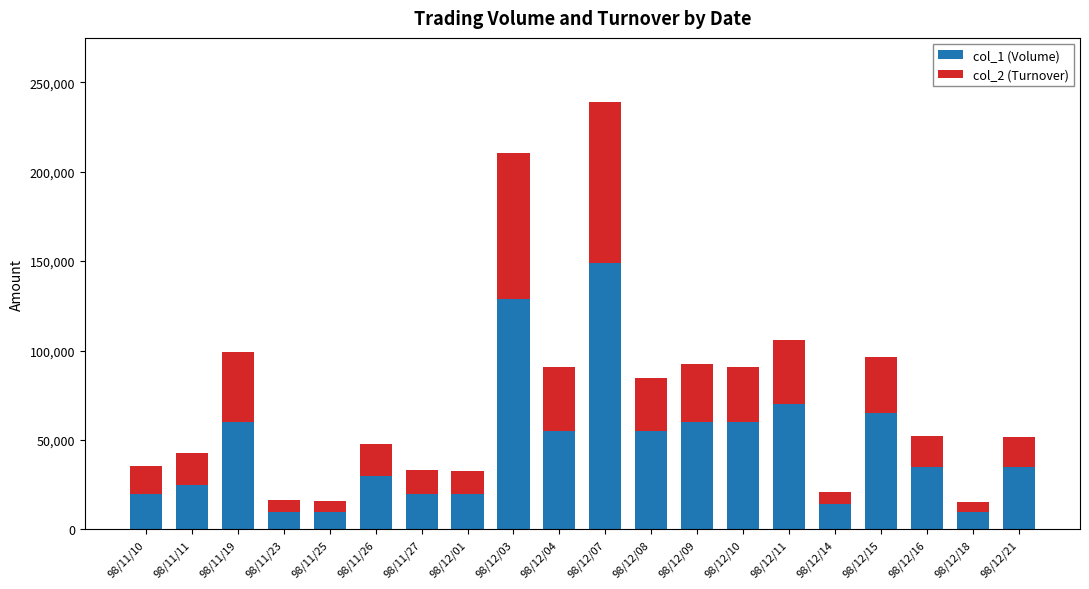

Which category has the highest value in the col_1 (Volume) series?

98/12/07